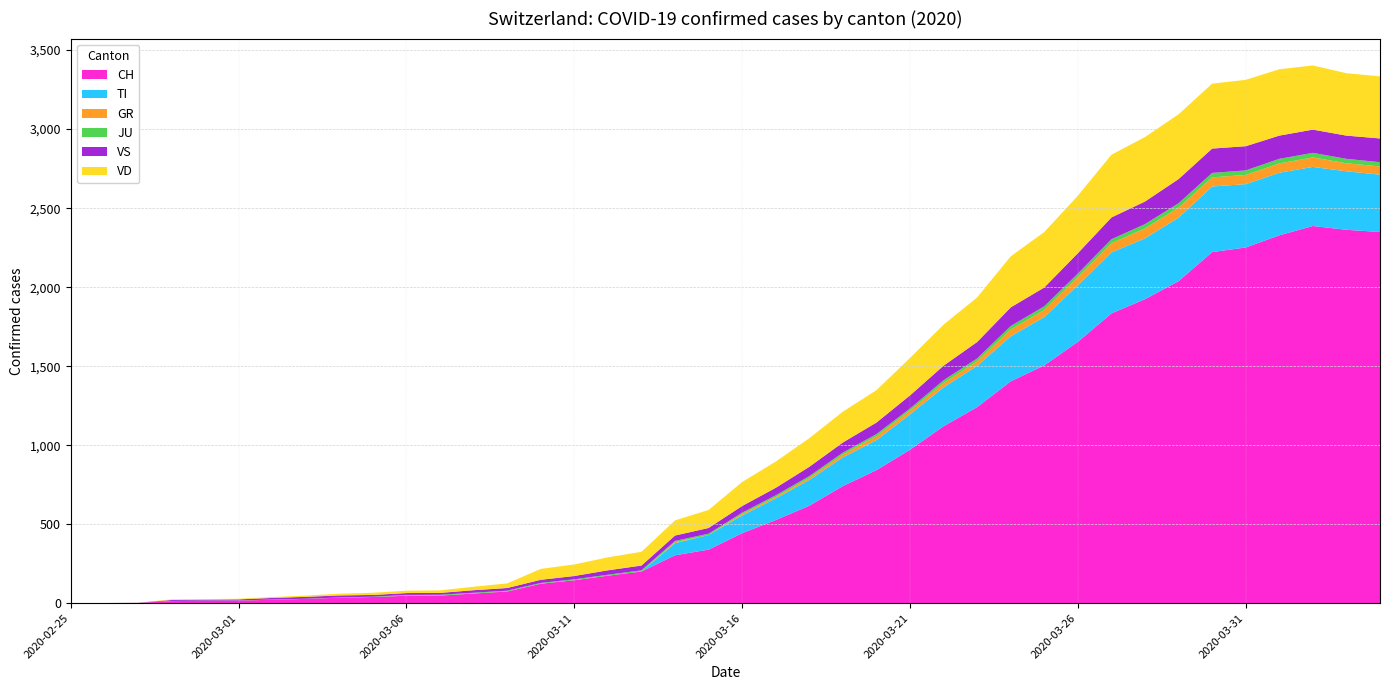

Reading left to right, what are all the values shown in this chart?

CH: 0	1	2	13	15	16	22	27	35	39	47	48	61	74	123	145	174	200	303	339	443	526	617	741	842	971	1120	1241	1404	1505	1654	1834	1924	2038	2222	2251	2328	2387	2363	2349
TI: 0	0	0	0	0	0	0	0	0	0	0	0	0	0	0	0	0	0	77	92	112	137	163	182	190	224	246	261	285	306	358	386	385	402	415	401	396	374	370	363
GR: 0	0	0	0	0	0	0	0	0	0	0	0	0	0	0	0	0	0	6	0	9	9	13	18	24	24	27	29	43	45	52	58	63	63	58	58	59	60	51	52
JU: 0	0	1	1	1	1	1	1	1	2	5	5	5	5	5	6	6	8	8	9	9	11	11	12	14	13	18	18	22	23	22	25	27	28	28	29	29	29	28	27
VS: 0	0	0	6	6	7	10	12	13	11	12	12	16	17	20	21	28	30	34	36	42	47	59	64	73	83	92	104	118	119	129	138	143	153	154	153	147	147	147	150
VD: 0	0	0	4	4	4	6	8	11	14	15	16	22	29	69	73	82	87	96	114	152	166	181	195	205	237	260	282	323	351	364	397	408	410	411	420	420	406	395	393